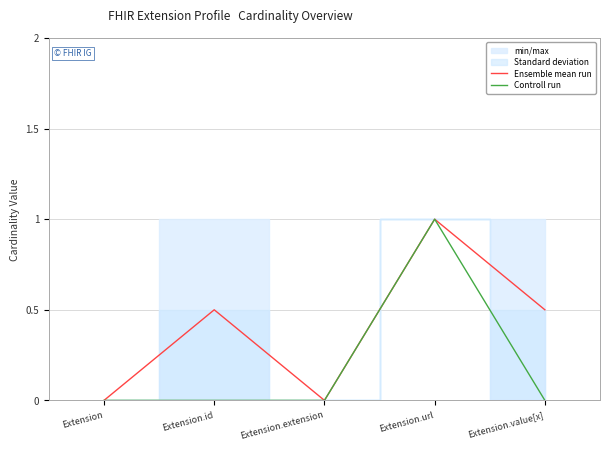

Does the chart have visible grid lines?

Yes